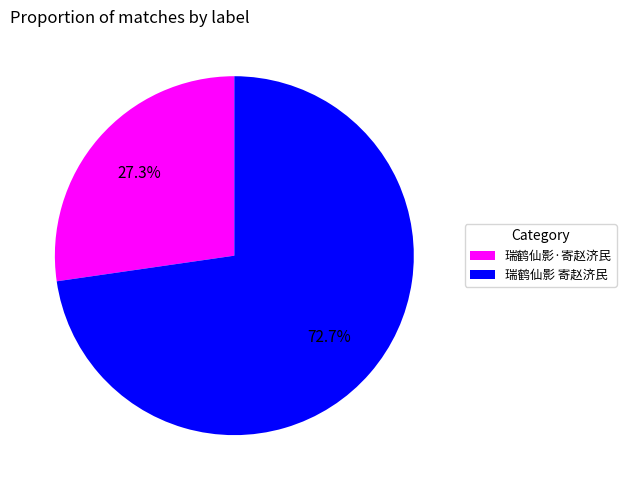

Is it true that 瑞鹤仙影·寄赵济民 is 27% of the pie?

True